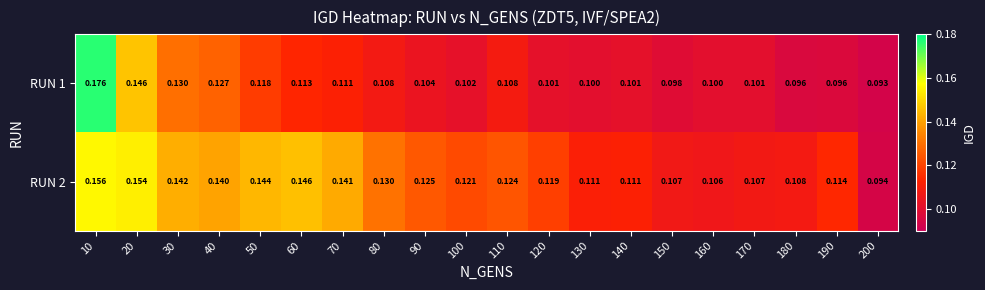

Is the value of RUN 1 at 50 greater than the value of RUN 2 at 60?

No